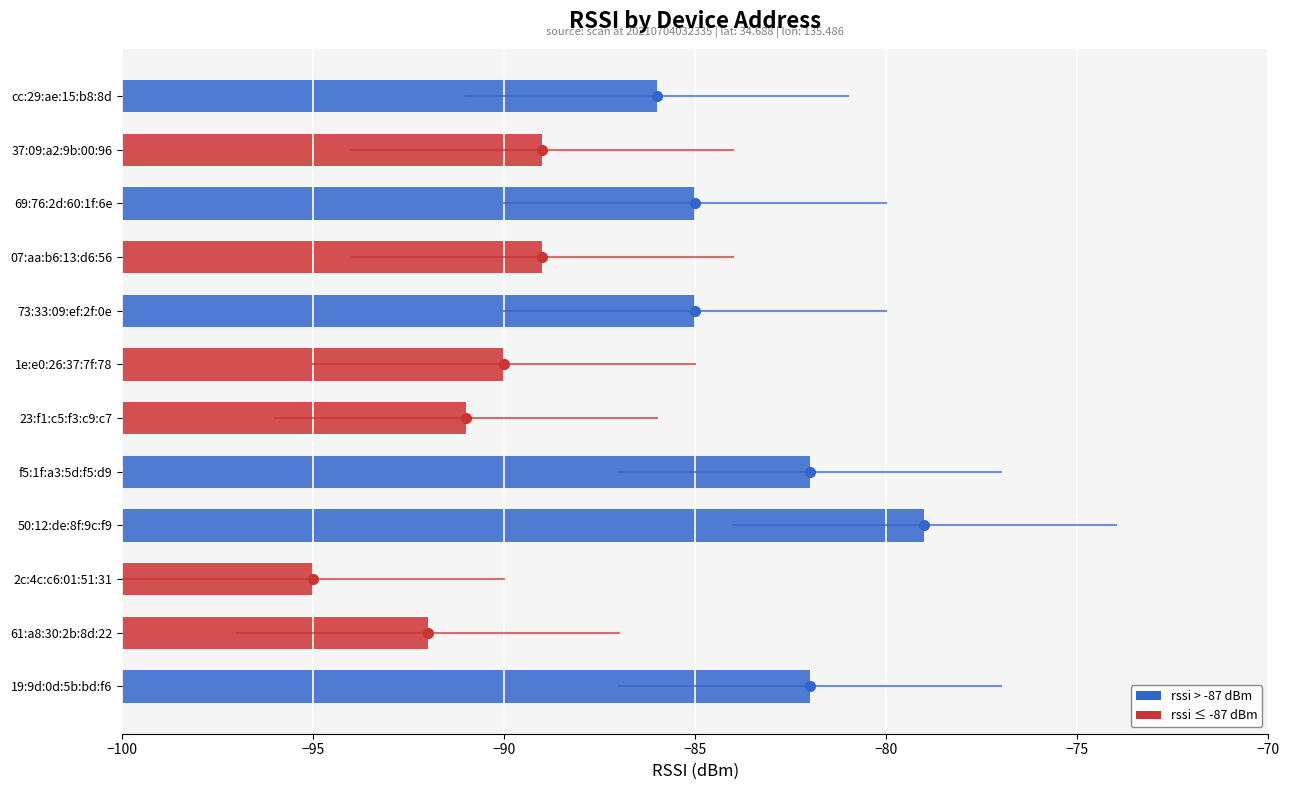

The chart shows a value of -79 at 50:12:de:8f:9c:f9. True or false?

True